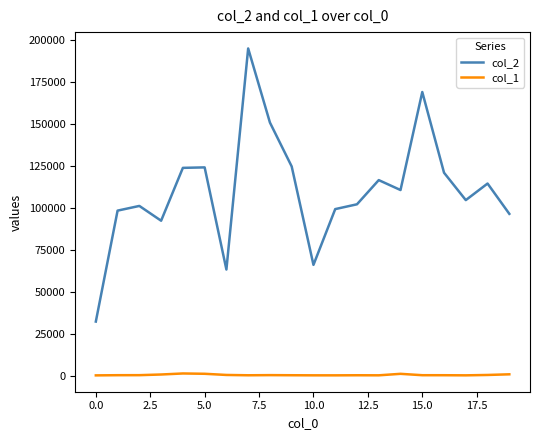

List the series in order of their overall mean, highest first.

col_2, col_1